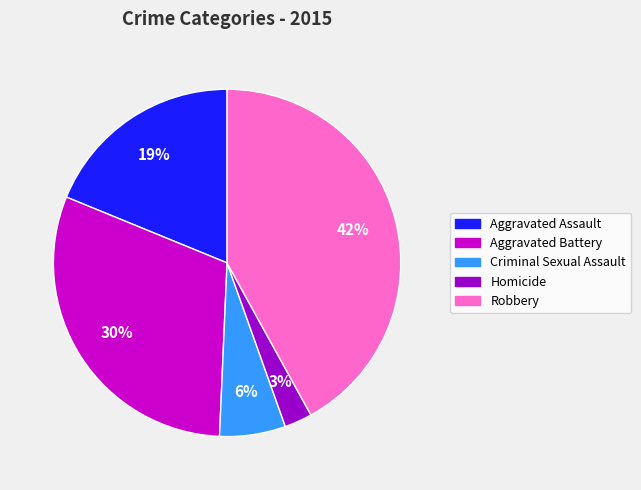

True or false: Aggravated Assault accounts for 29% of the total.

False